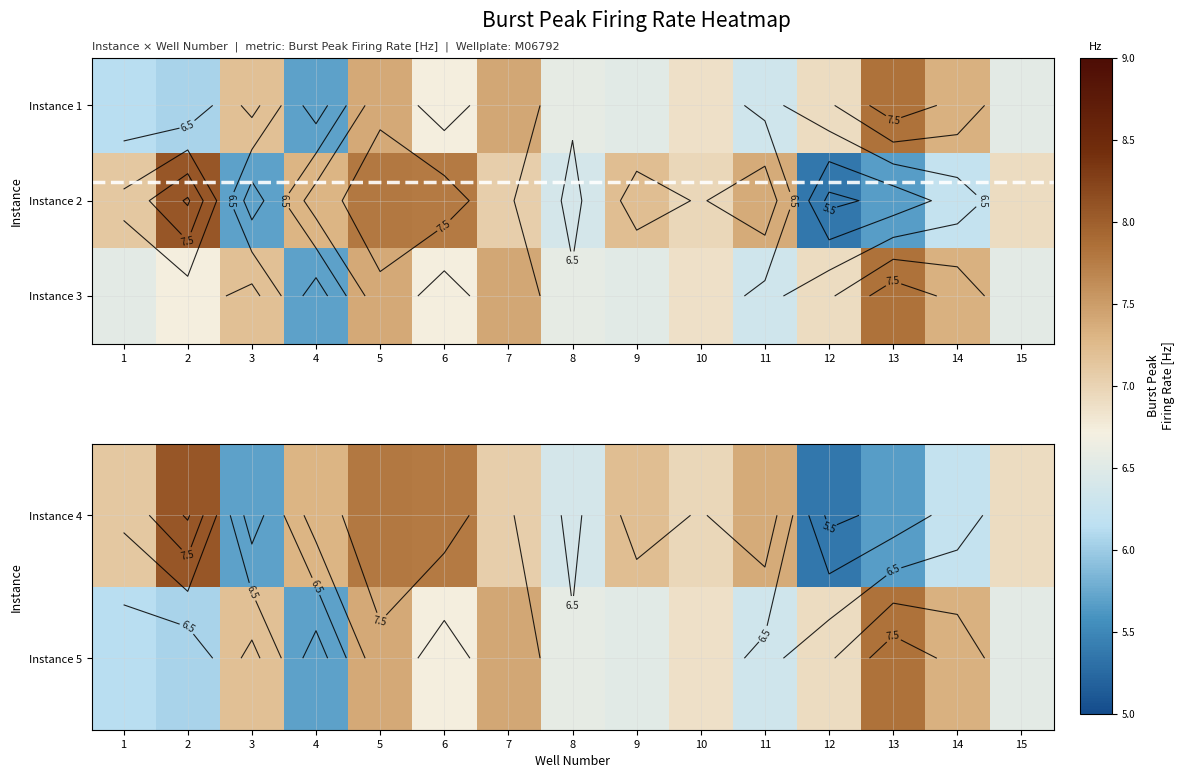

What value does the Instance 5 series have at 13?

7.8